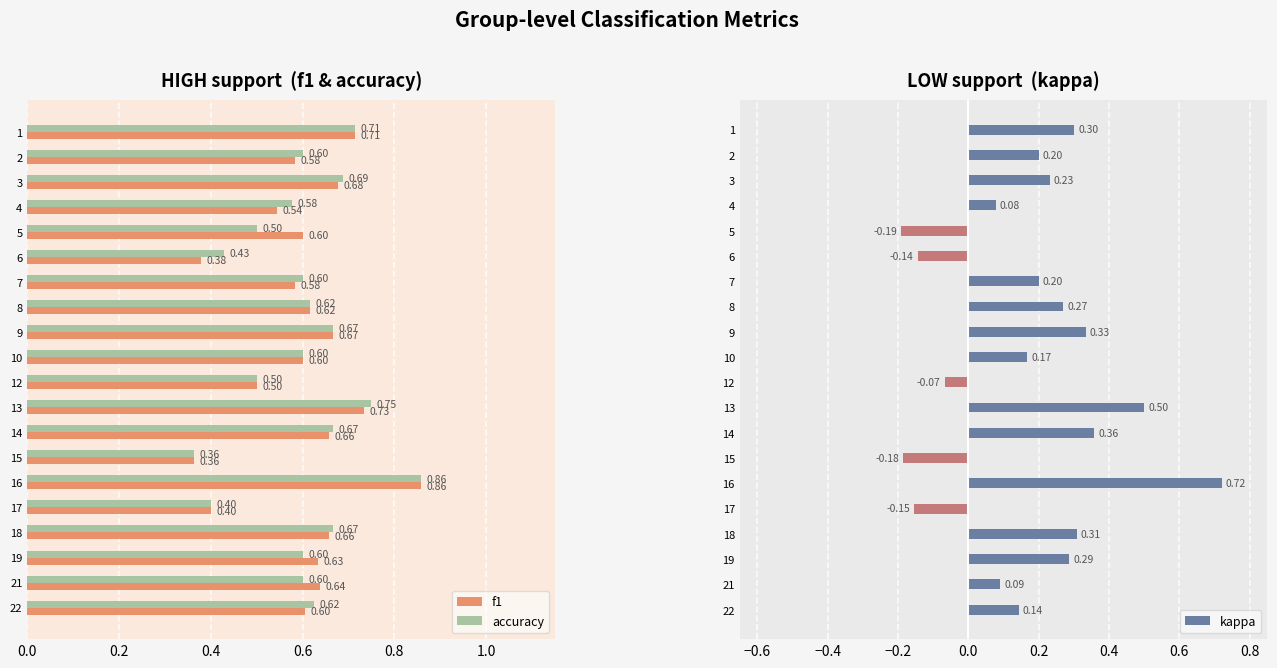

What is the sum of the accuracy values at 6 and 14?

1.1